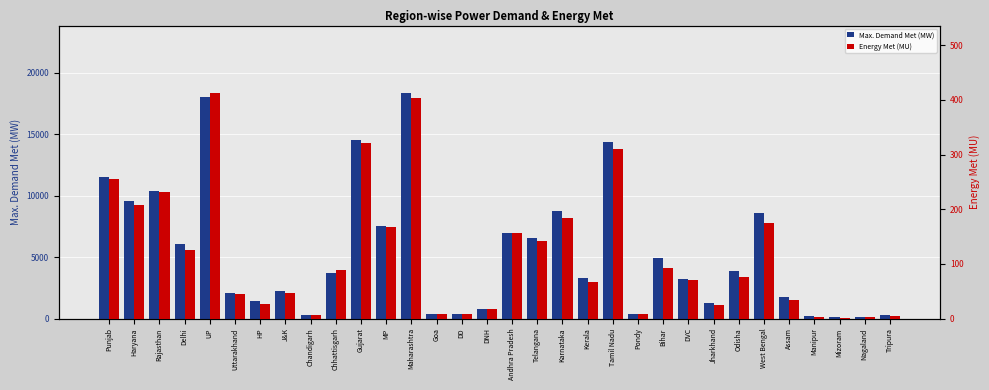

At which label does Max. Demand Met (MW) reach its minimum?

Mizoram